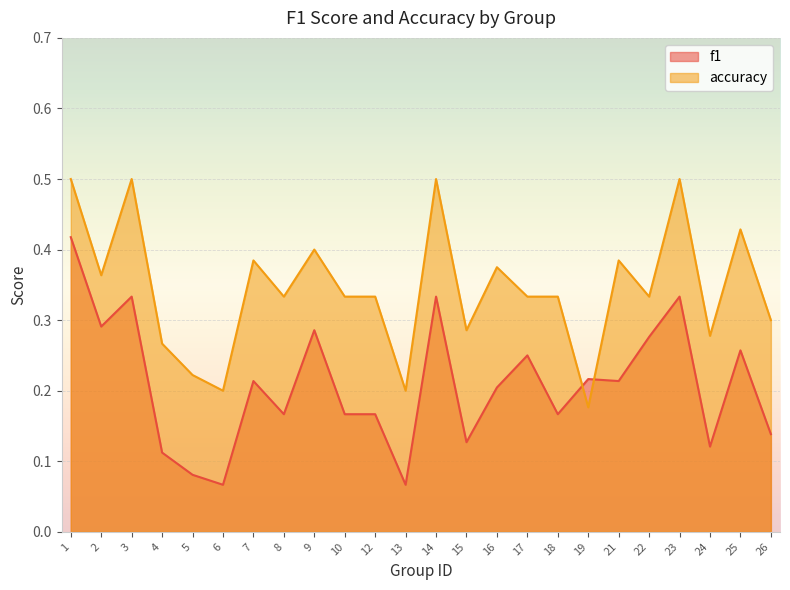

Which series changed the most between 18 and 26?

accuracy